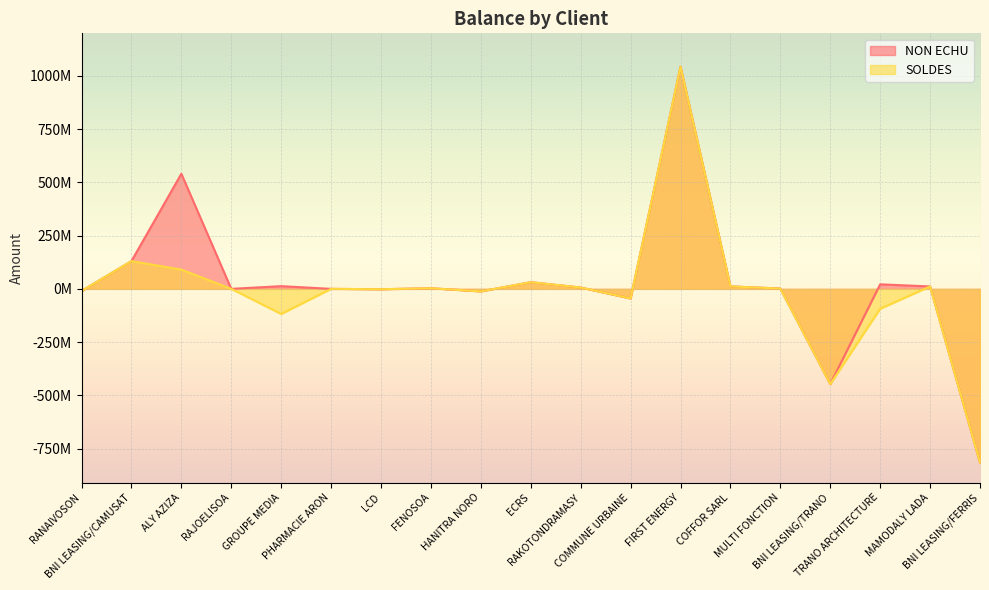

What is the total value across all series at COMMUNE URBAINE?

-90259162.7